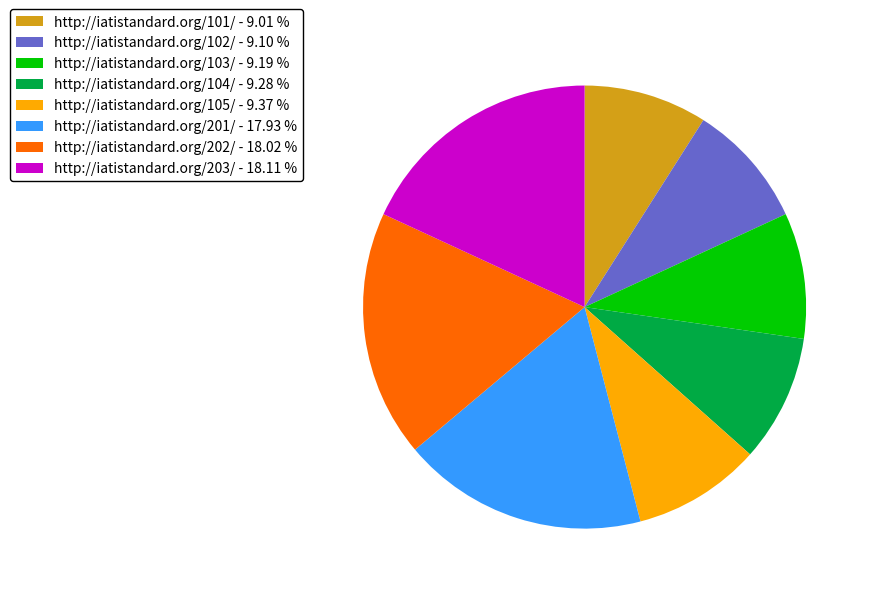

Does http://iatistandard.org/203/ - 18.11 % represent more than half of the total?

No